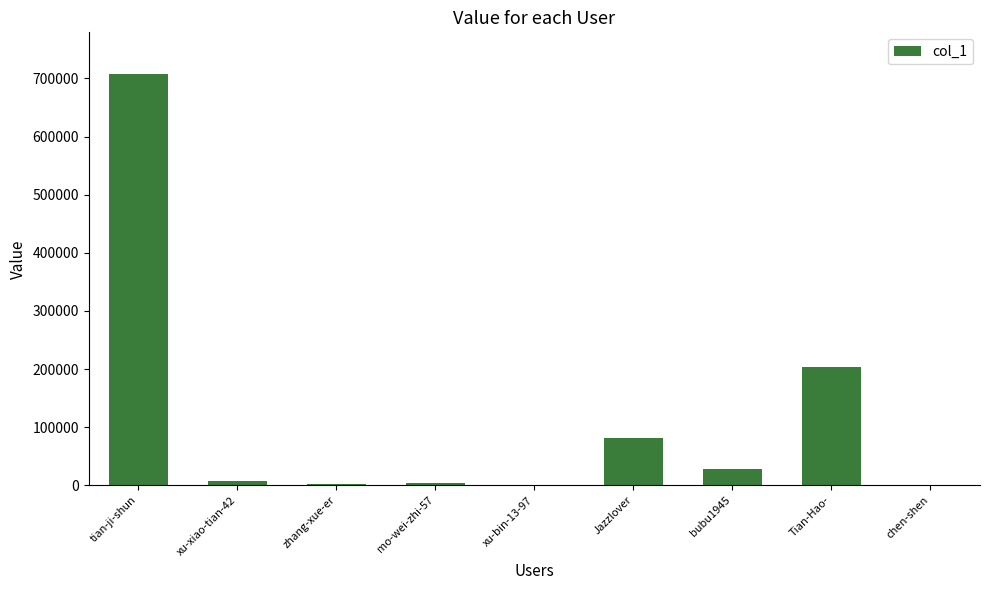

What is the sum of all values?

1035950